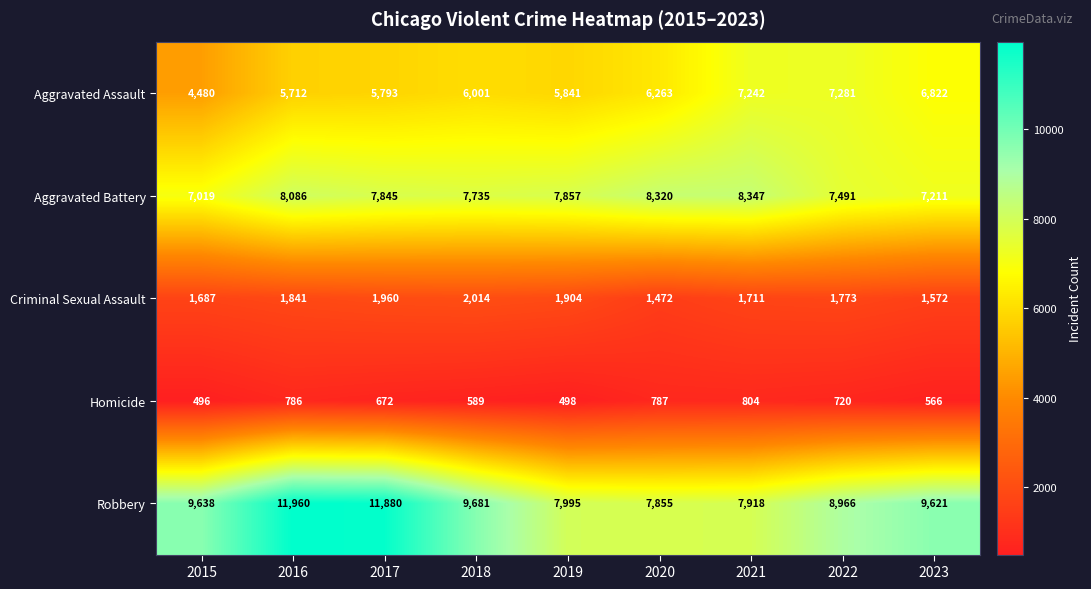

The Criminal Sexual Assault series shows 2772 at 2021. True or false?

False